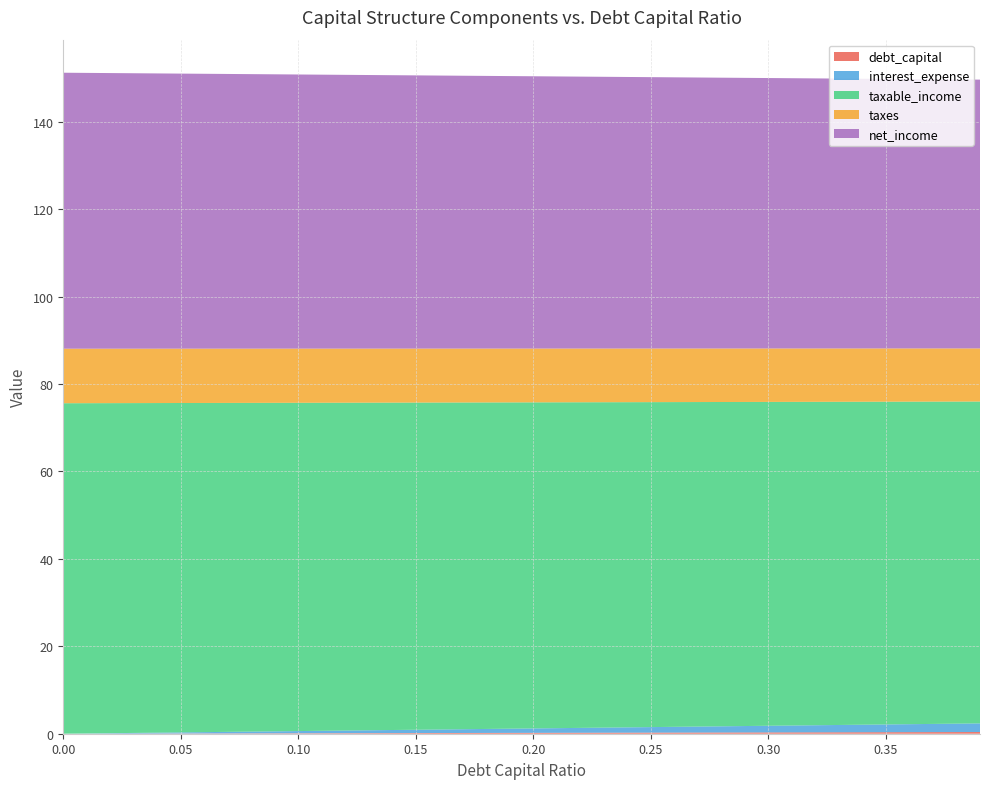

Reading left to right, transcribe all the data shown in this chart.

debt_capital: 0.0=0.0	0.01=0.0	0.02=0.0	0.03=0.0	0.04=0.0	0.05=0.1	0.06=0.1	0.07=0.1	0.08=0.1	0.09=0.1	0.1=0.1	0.11=0.1	0.12=0.1	0.13=0.1	0.14=0.1	0.15=0.1	0.16=0.2	0.17=0.2	0.18=0.2	0.19=0.2	0.2=0.2	0.21=0.2	0.22=0.2	0.23=0.2	0.24=0.2	0.25=0.2	0.26=0.3	0.27=0.3	0.28=0.3	0.29=0.3	0.3=0.3	0.31=0.3	0.32=0.3	0.33=0.3	0.34=0.3	0.35=0.3	0.36=0.4	0.37=0.4	0.38=0.4	0.39=0.4
interest_expense: 0.0=0.0	0.01=0.1	0.02=0.1	0.03=0.2	0.04=0.2	0.05=0.3	0.06=0.3	0.07=0.4	0.08=0.4	0.09=0.5	0.1=0.5	0.11=0.6	0.12=0.6	0.13=0.7	0.14=0.7	0.15=0.8	0.16=0.8	0.17=0.9	0.18=0.9	0.19=1.0	0.2=1.0	0.21=1.1	0.22=1.1	0.23=1.2	0.24=1.2	0.25=1.3	0.26=1.3	0.27=1.4	0.28=1.4	0.29=1.5	0.3=1.5	0.31=1.6	0.32=1.6	0.33=1.7	0.34=1.7	0.35=1.8	0.36=1.8	0.37=1.9	0.38=1.9	0.39=2.0
taxable_income: 0.0=75.6	0.01=75.5	0.02=75.5	0.03=75.4	0.04=75.4	0.05=75.3	0.06=75.3	0.07=75.2	0.08=75.2	0.09=75.1	0.1=75.1	0.11=75.0	0.12=75.0	0.13=74.9	0.14=74.9	0.15=74.8	0.16=74.8	0.17=74.7	0.18=74.7	0.19=74.6	0.2=74.6	0.21=74.5	0.22=74.5	0.23=74.4	0.24=74.4	0.25=74.3	0.26=74.3	0.27=74.2	0.28=74.2	0.29=74.1	0.3=74.1	0.31=74.0	0.32=74.0	0.33=73.9	0.34=73.9	0.35=73.8	0.36=73.8	0.37=73.7	0.38=73.7	0.39=73.6
taxes: 0.0=12.5	0.01=12.5	0.02=12.5	0.03=12.4	0.04=12.4	0.05=12.4	0.06=12.4	0.07=12.4	0.08=12.4	0.09=12.4	0.1=12.4	0.11=12.4	0.12=12.4	0.13=12.4	0.14=12.4	0.15=12.3	0.16=12.3	0.17=12.3	0.18=12.3	0.19=12.3	0.2=12.3	0.21=12.3	0.22=12.3	0.23=12.3	0.24=12.3	0.25=12.3	0.26=12.3	0.27=12.2	0.28=12.2	0.29=12.2	0.3=12.2	0.31=12.2	0.32=12.2	0.33=12.2	0.34=12.2	0.35=12.2	0.36=12.2	0.37=12.2	0.38=12.2	0.39=12.1
net_income: 0.0=63.1	0.01=63.1	0.02=63.0	0.03=63.0	0.04=63.0	0.05=62.9	0.06=62.9	0.07=62.8	0.08=62.8	0.09=62.7	0.1=62.7	0.11=62.7	0.12=62.6	0.13=62.6	0.14=62.5	0.15=62.5	0.16=62.5	0.17=62.4	0.18=62.4	0.19=62.3	0.2=62.3	0.21=62.2	0.22=62.2	0.23=62.2	0.24=62.1	0.25=62.1	0.26=62.0	0.27=62.0	0.28=61.9	0.29=61.9	0.3=61.9	0.31=61.8	0.32=61.8	0.33=61.7	0.34=61.7	0.35=61.6	0.36=61.6	0.37=61.6	0.38=61.5	0.39=61.5